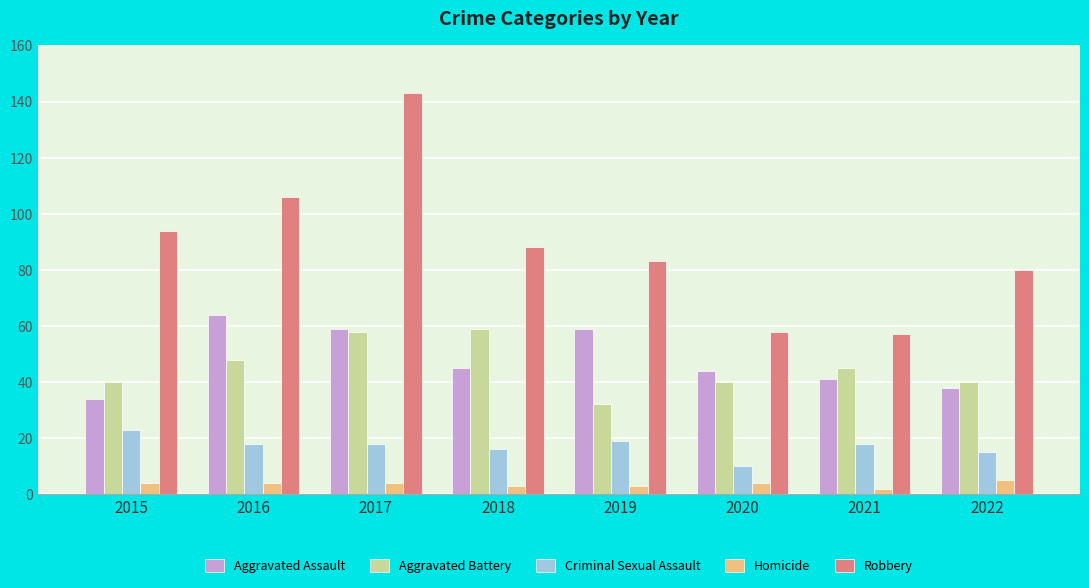

At which category is the sum across all series the highest?

2017